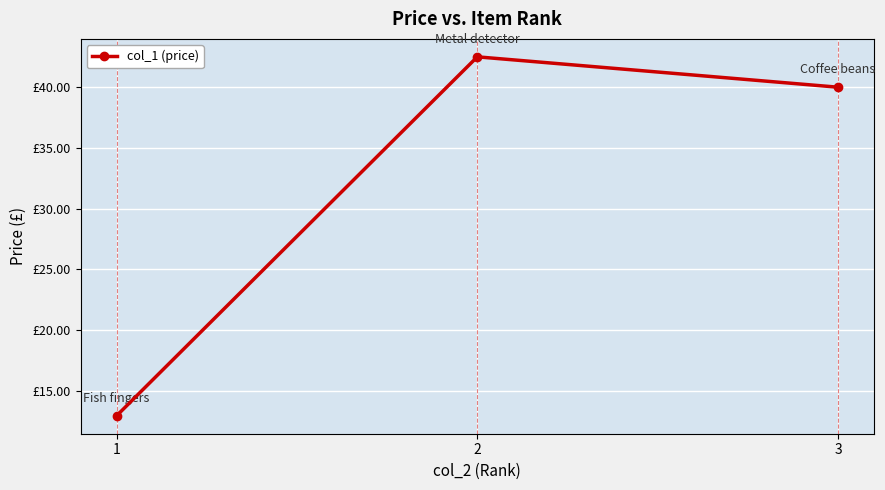

True or false: the data shows 40.0 at 3.

True